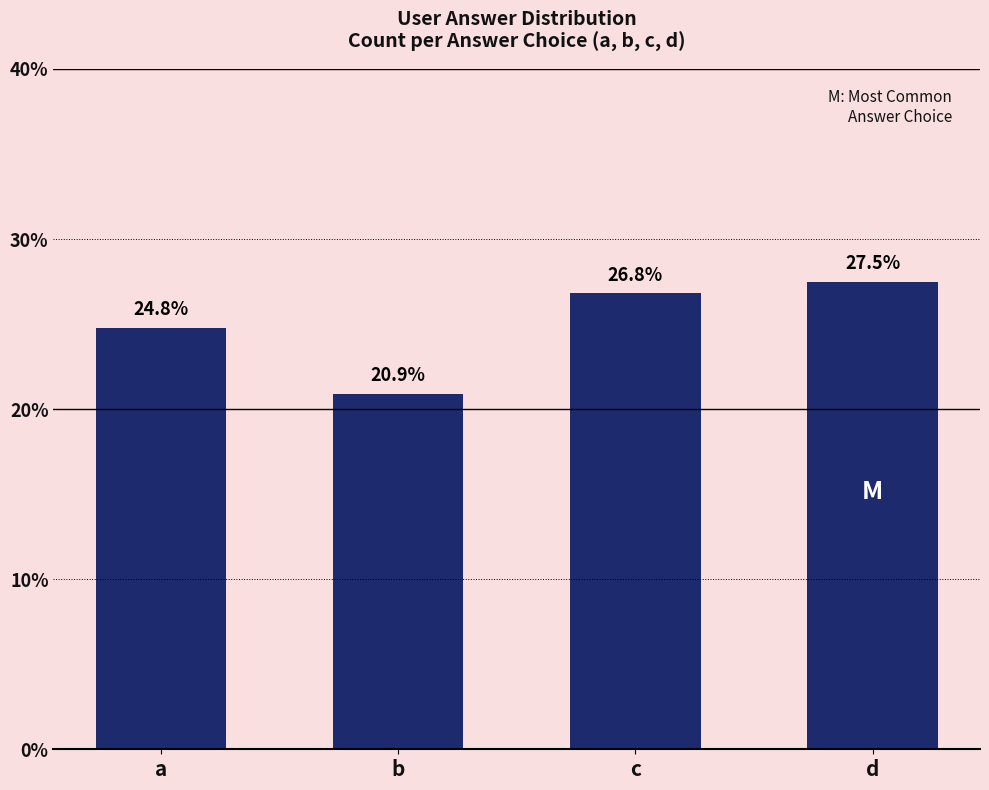

What is the change in value from b to c?

+5.9